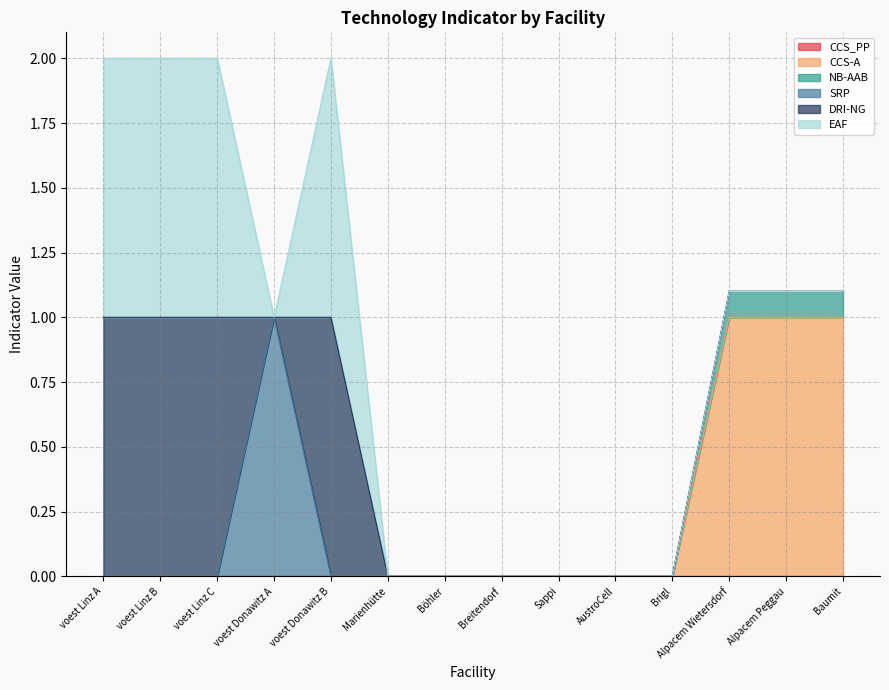

What is the difference between the highest and lowest values at voest Linz C?

1.0